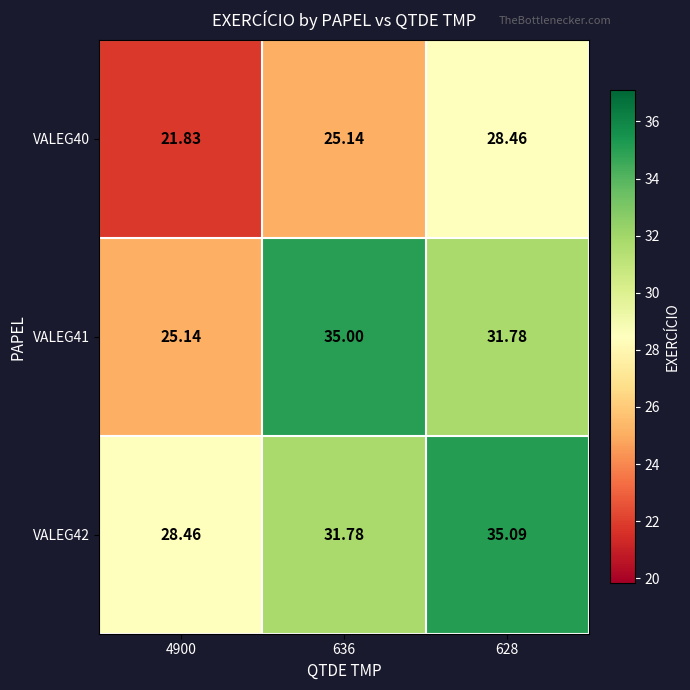

How many data points in VALEG41 are above 31?

2